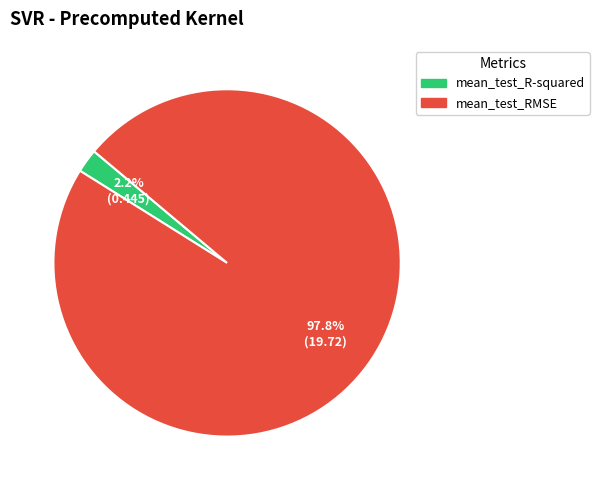

Which has a higher value, mean_test_RMSE or mean_test_R-squared?

mean_test_RMSE